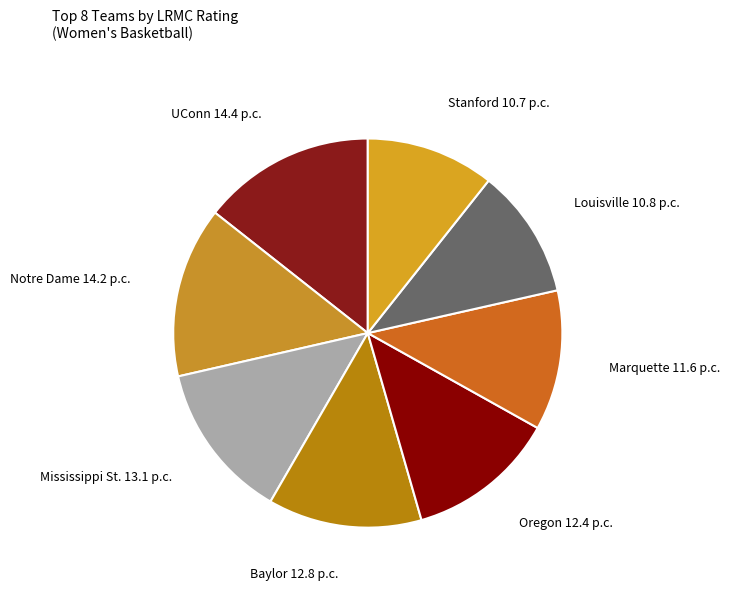

Is there a majority slice in this chart?

No